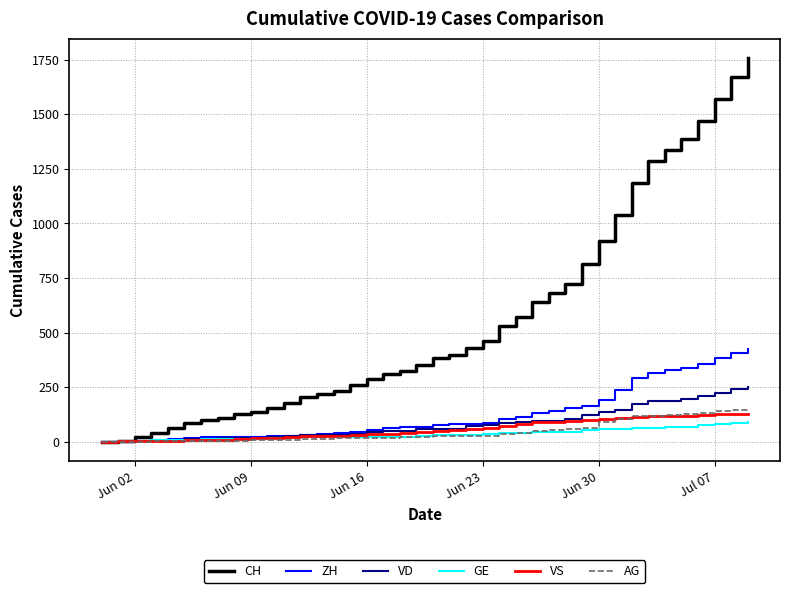

What is the maximum value for VS?

128